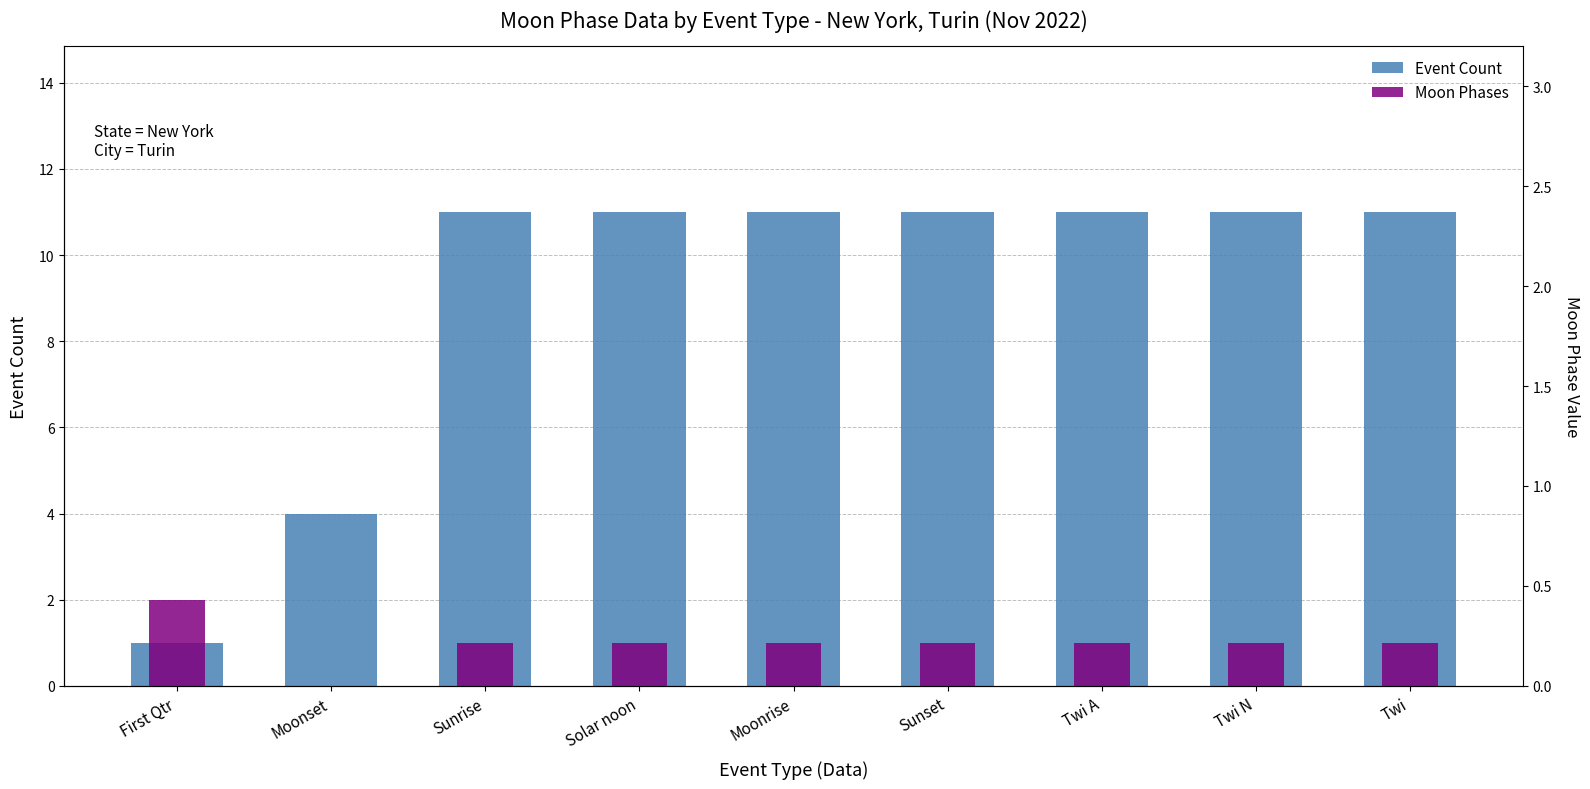

At which category does the chart reach its peak across all series?

Sunrise